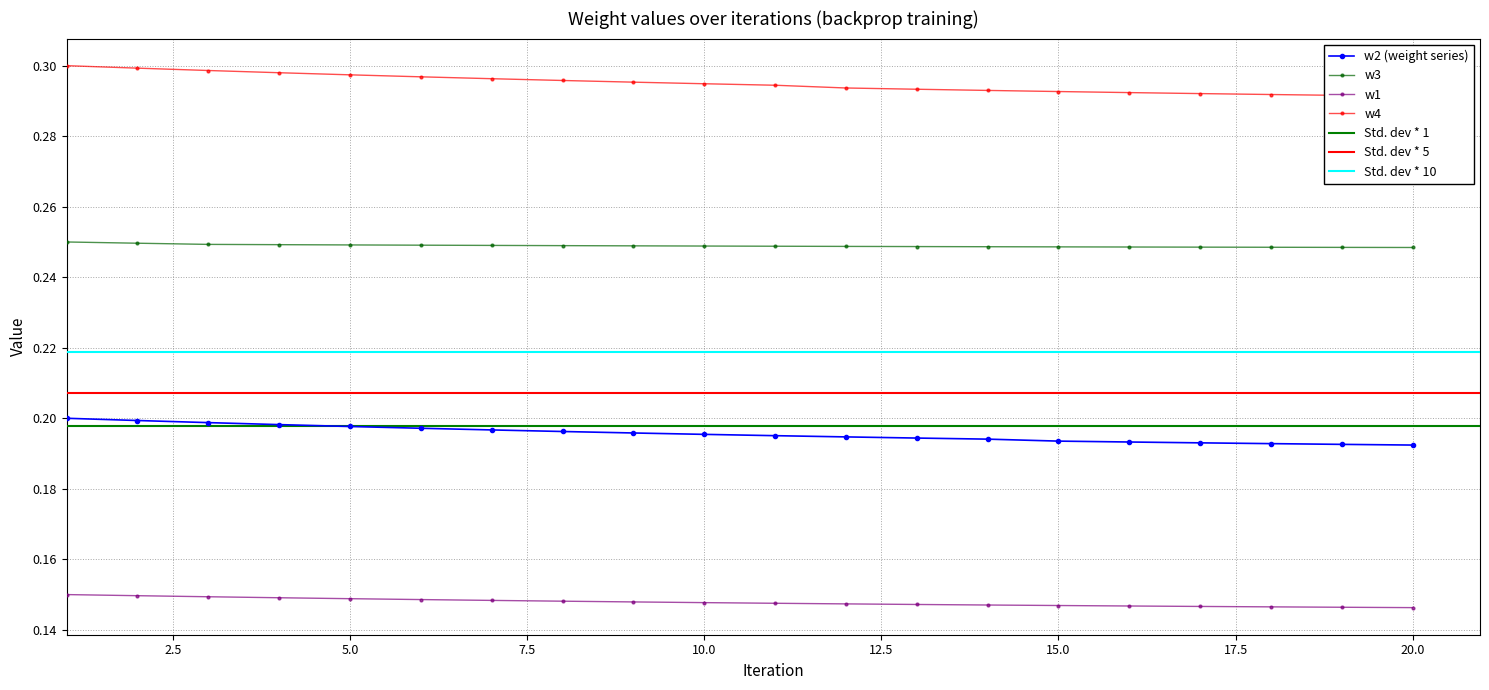

At which label does w4 reach its minimum?

20